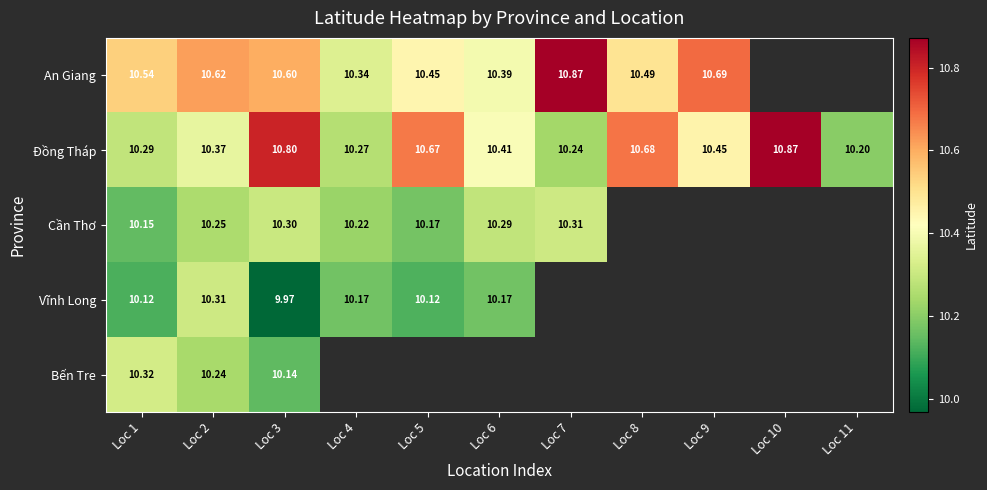

At which label does Cần Thơ reach its peak?

Loc 7